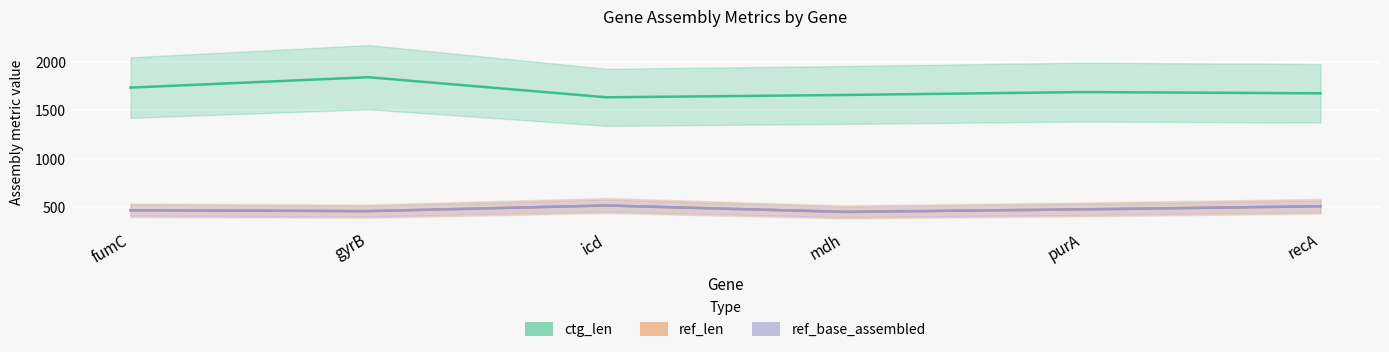

How many distinct data groups are displayed?

3